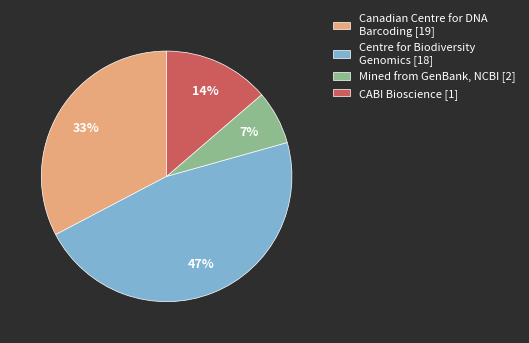

Is it true that Centre for Biodiversity Genomics [18] is 40% of the pie?

False